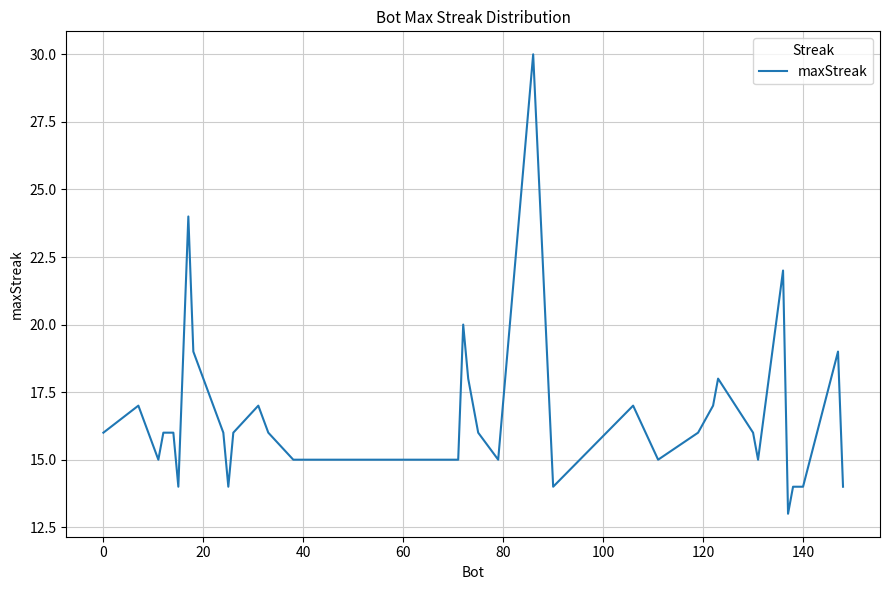

What is the difference between the maximum and minimum values?

17